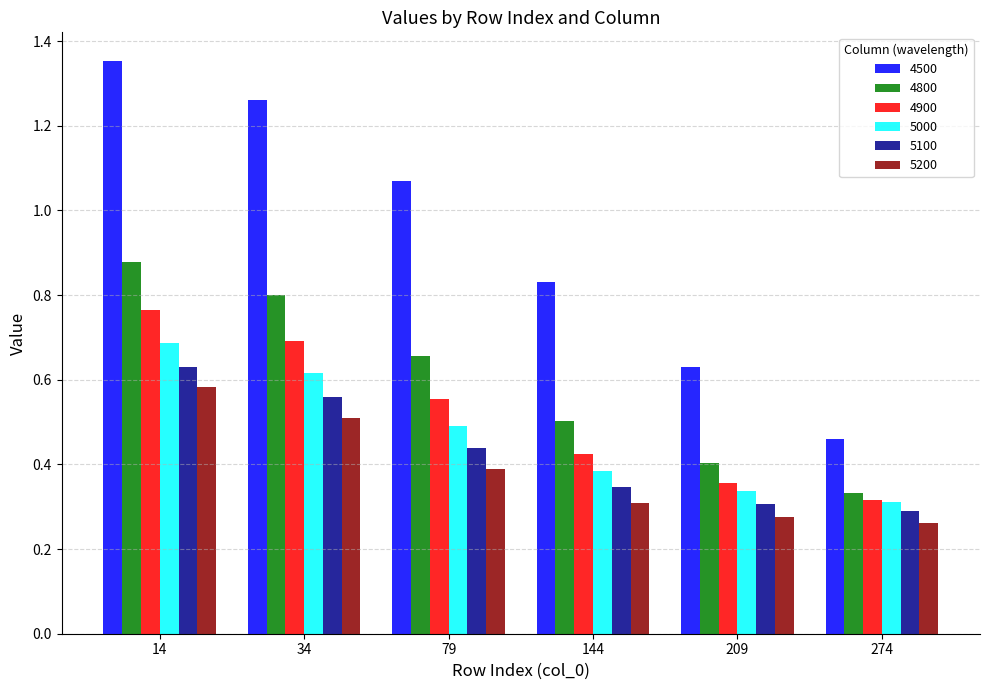

Which series has the largest total across all categories?

4500